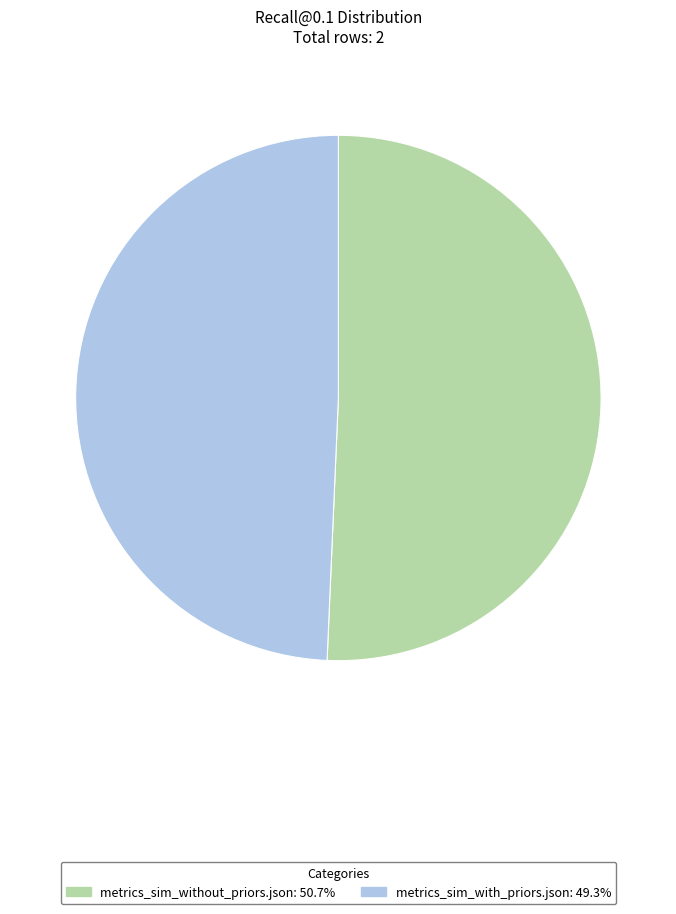

Which slice is the smallest?

metrics_sim_with_priors.json